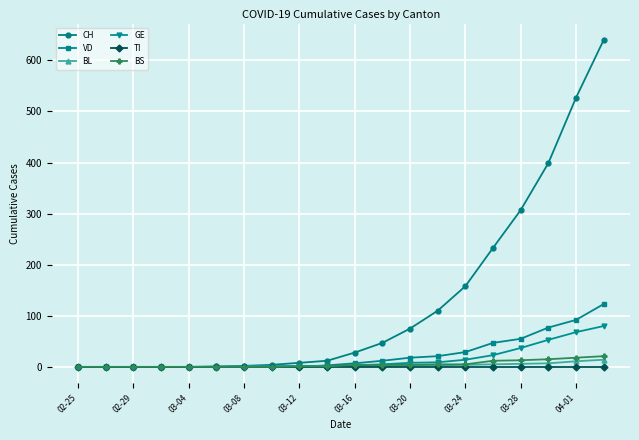

What is the greatest value displayed?

640